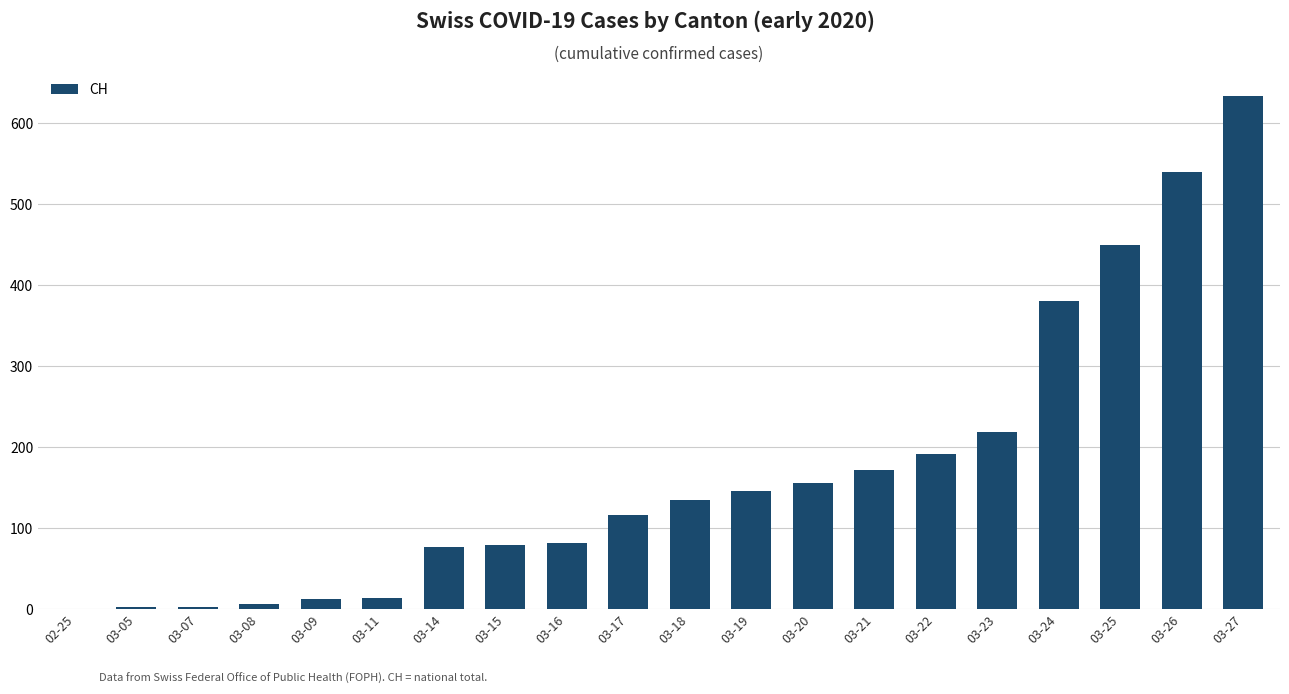

How many series are shown in this chart?

1